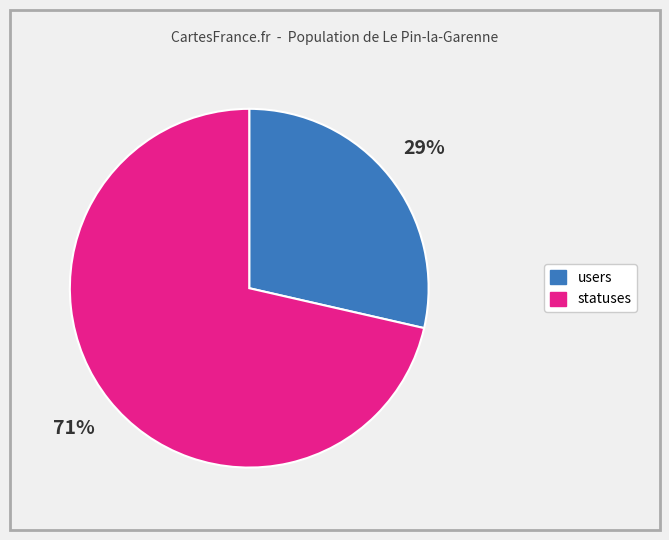

Count the number of slices in the pie.

2